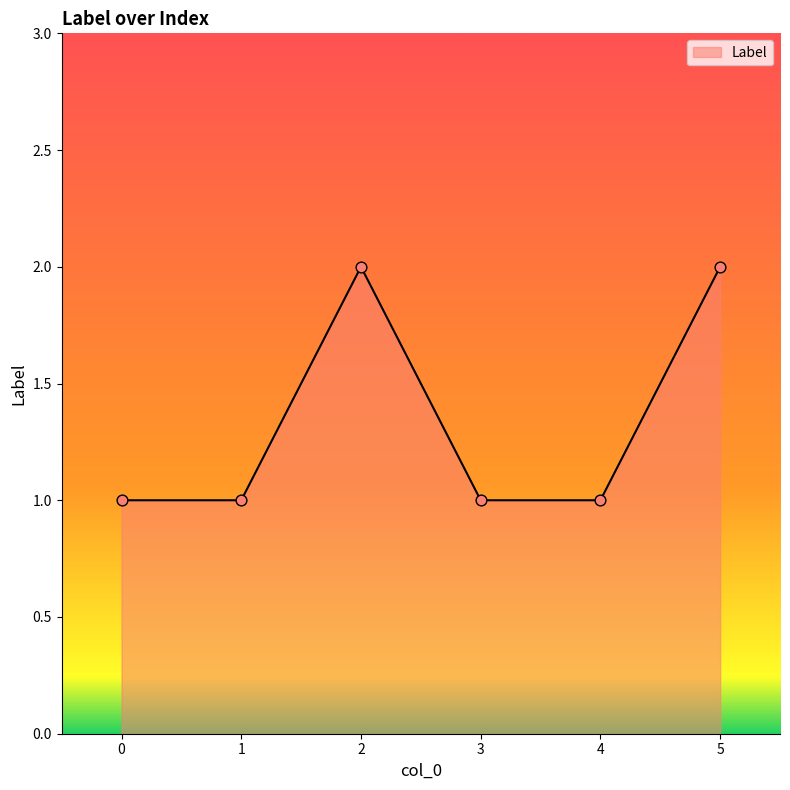

Approximately how many times larger is the value at 5 compared to 0?

2.0